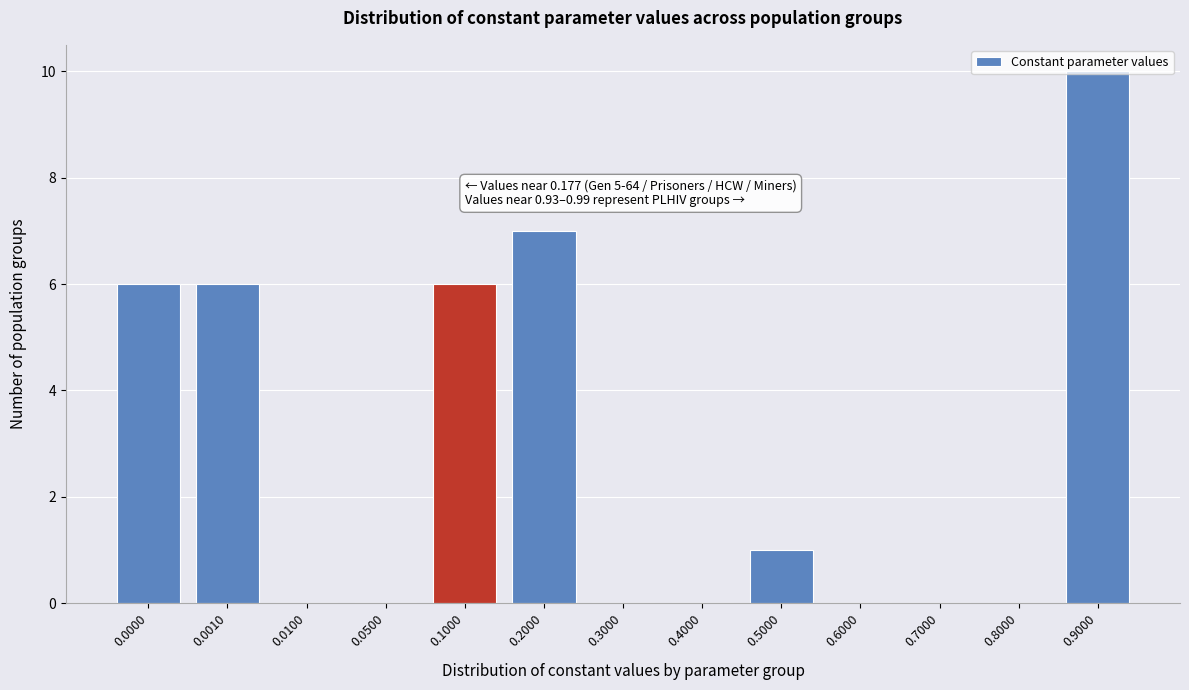

What is the change in value from 0.1000 to 0.9000?

+4